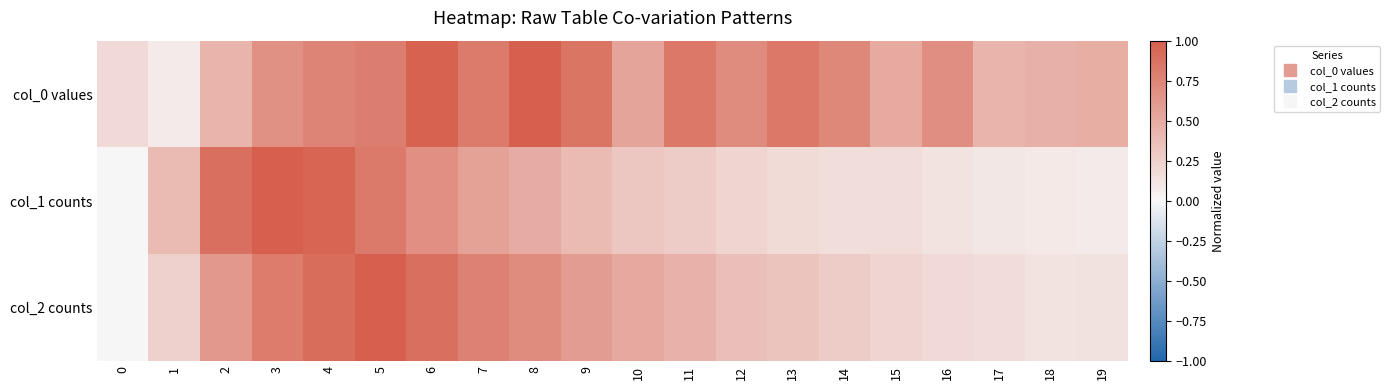

What is the total value across all series at 13?

1.4